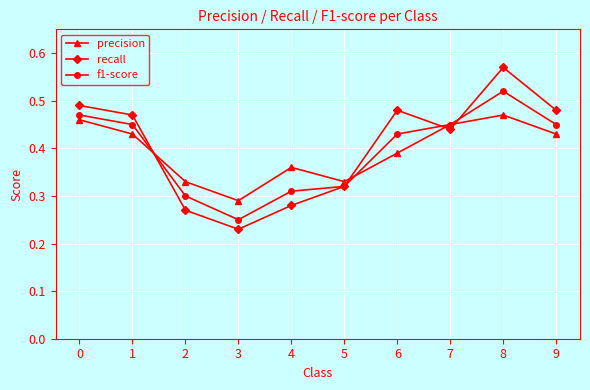

Which series ends up on top after the final intersection of precision and recall?

recall